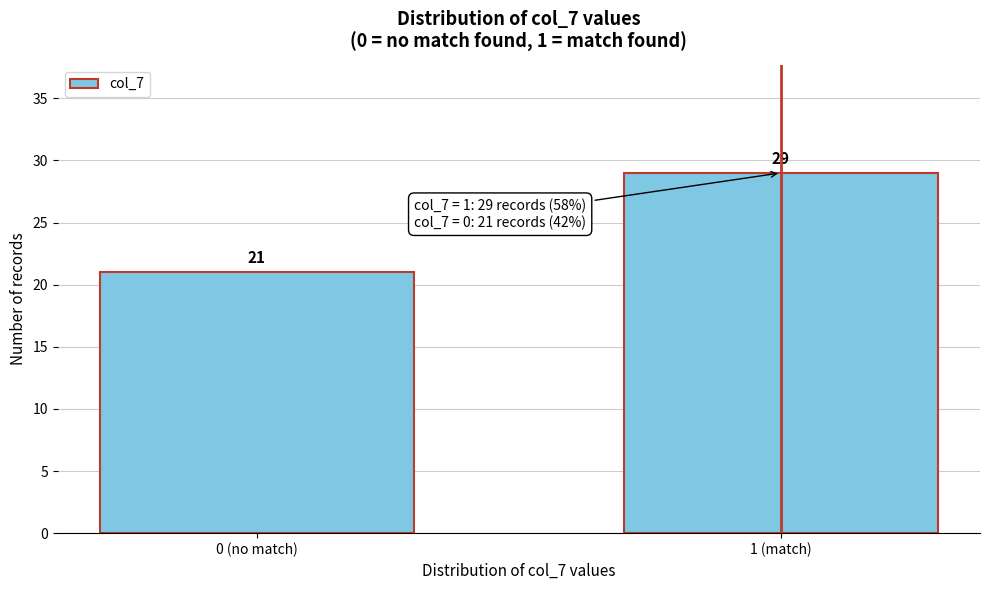

Reading left to right, transcribe all the data shown in this chart.

0 (no match)=21	1 (match)=29